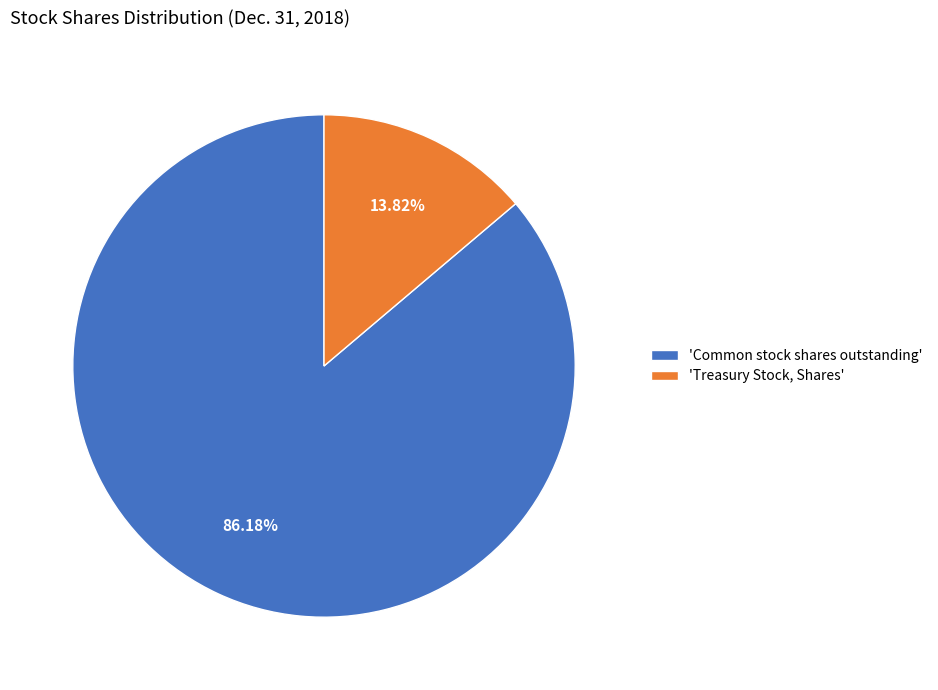

What is the ratio of the value at 'Common stock shares outstanding' to the value at 'Treasury Stock, Shares'?

6.2